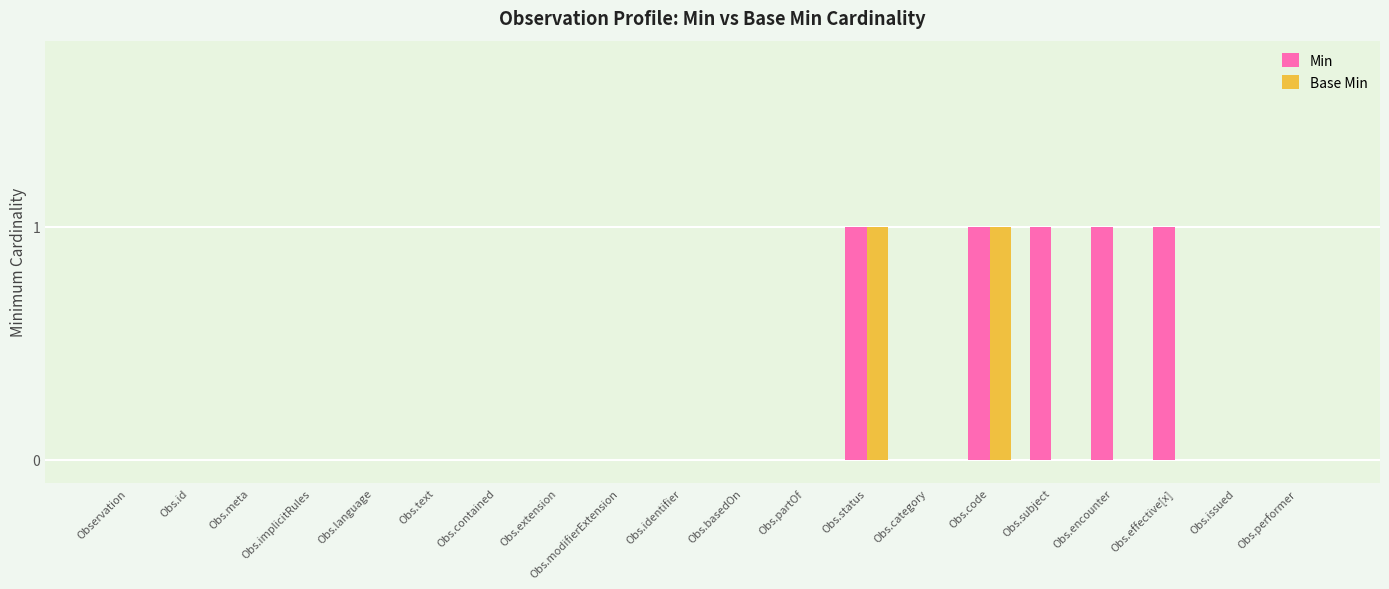

What is the greatest value displayed?

1